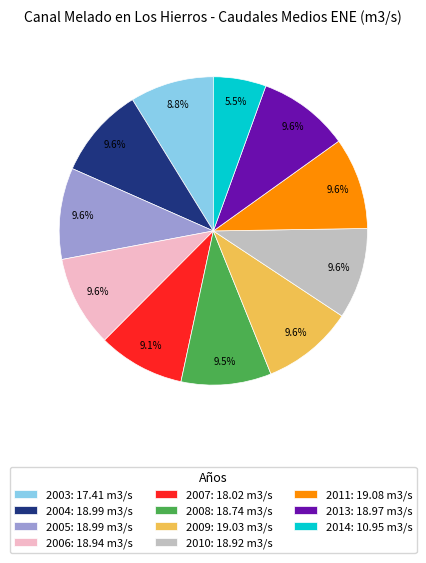

What is the smallest slice in the pie chart?

2014